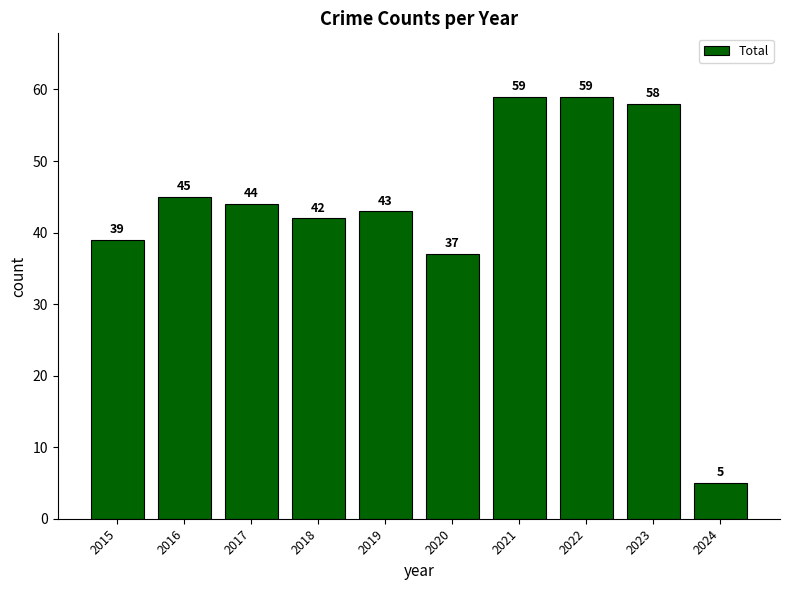

Read the value at 2023, to the nearest 10.

60